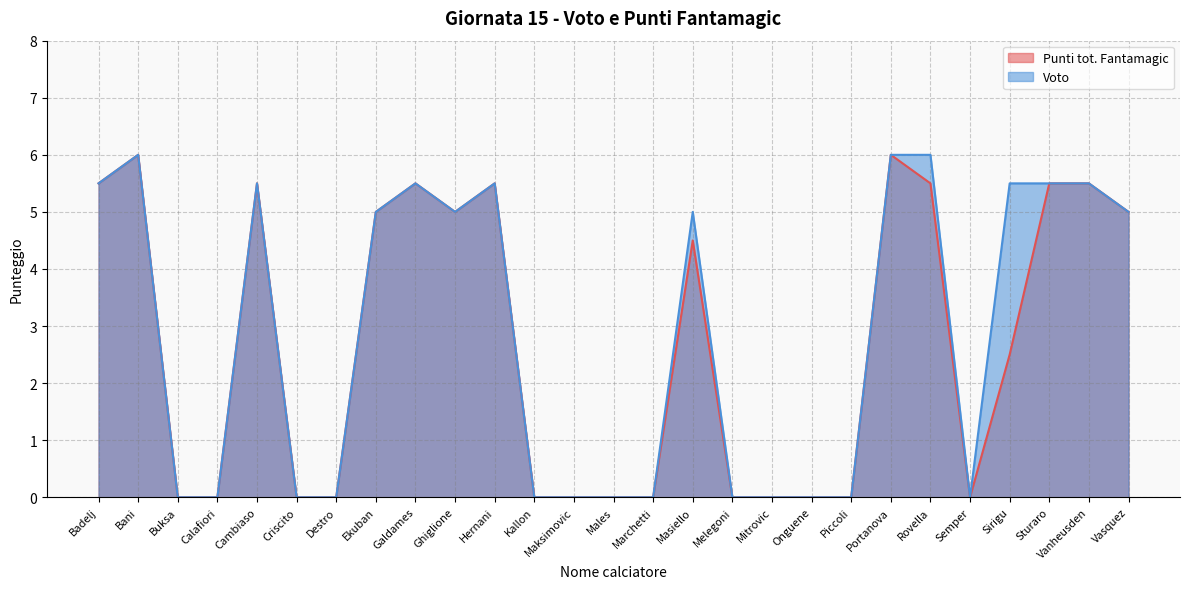

How many lines are shown in the chart?

2